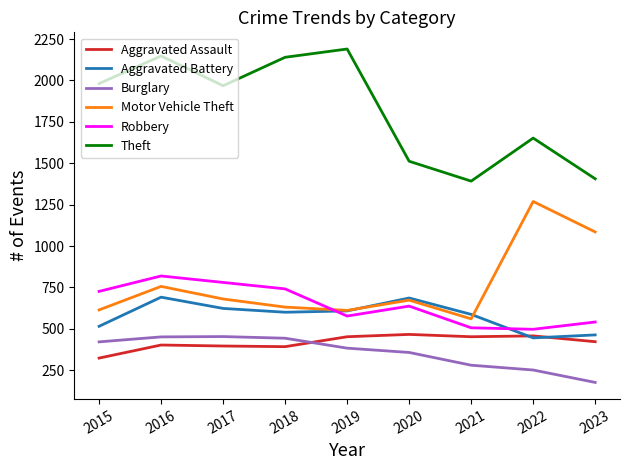

Count the number of categories in the chart.

9